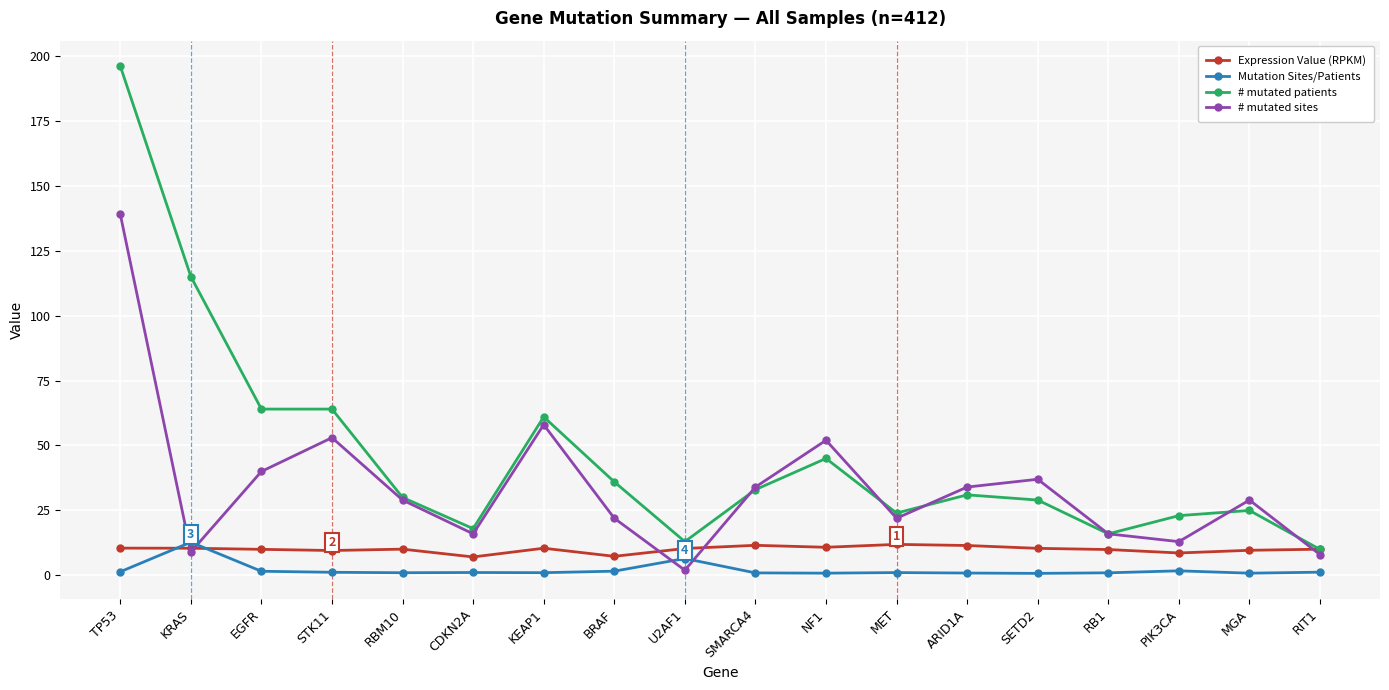

Count the number of data series in this chart.

4